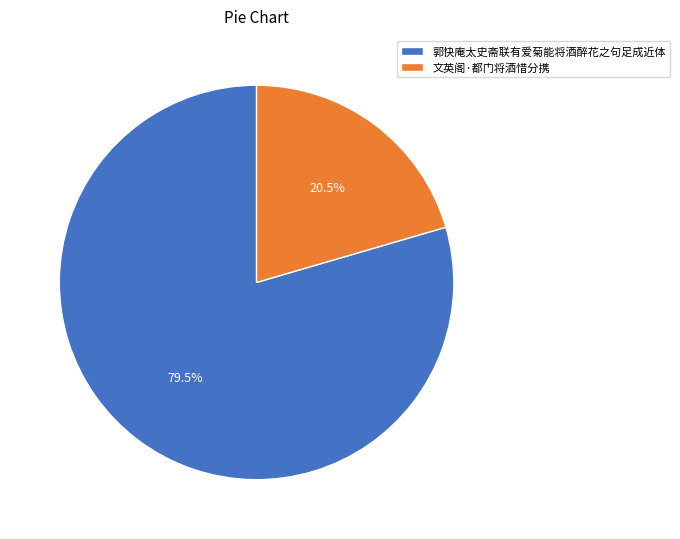

Combined, do 文英阁·都门将酒惜分携 and 郭快庵太史斋联有爱菊能将酒醉花之句足成近体 account for over 50%?

Yes